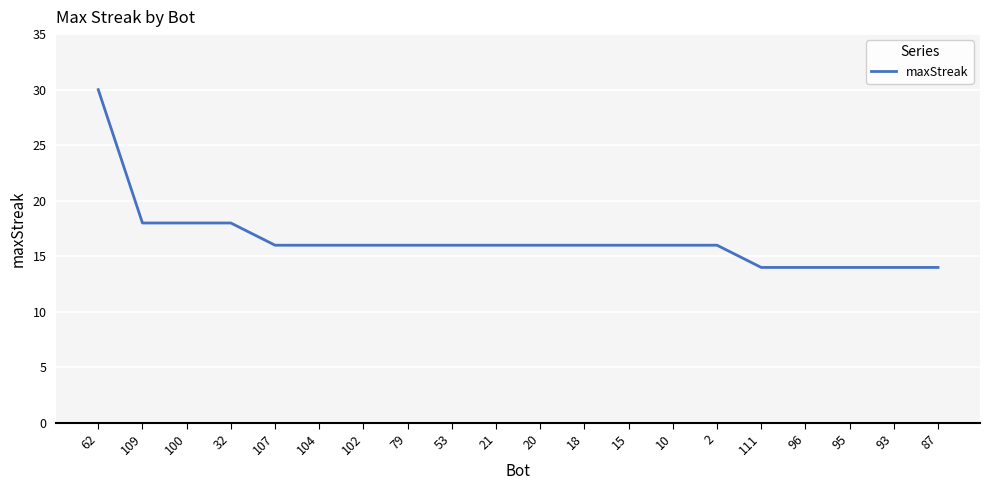

What value does the data have at 87?

14